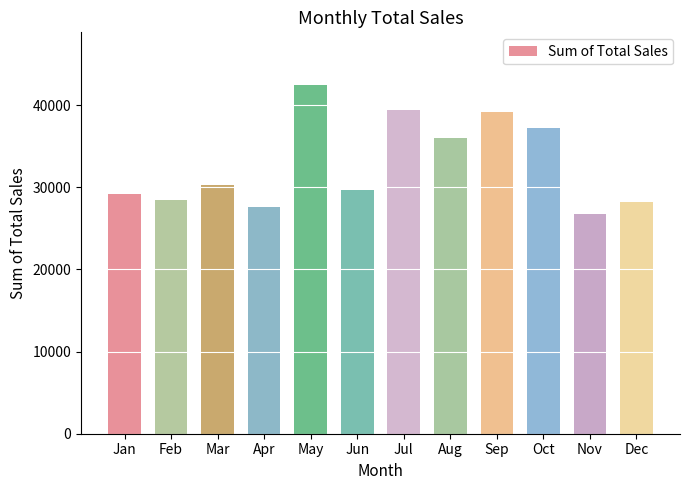

What is the difference between the second highest and second lowest values?

11906